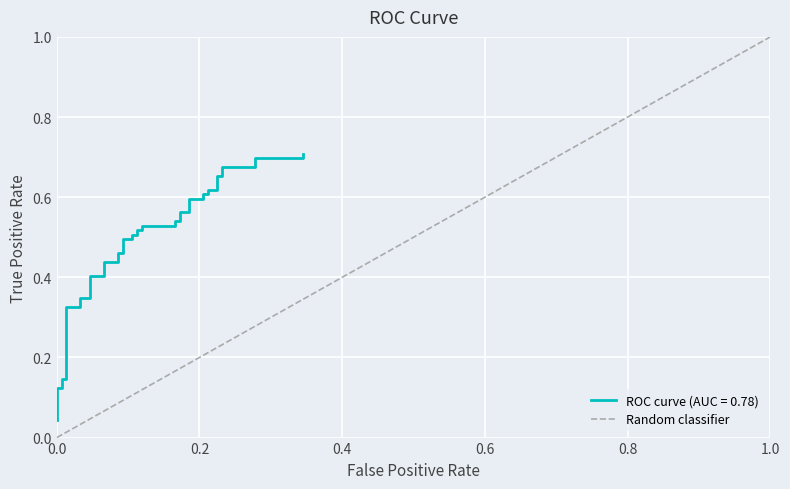

How many lines are shown in the chart?

1